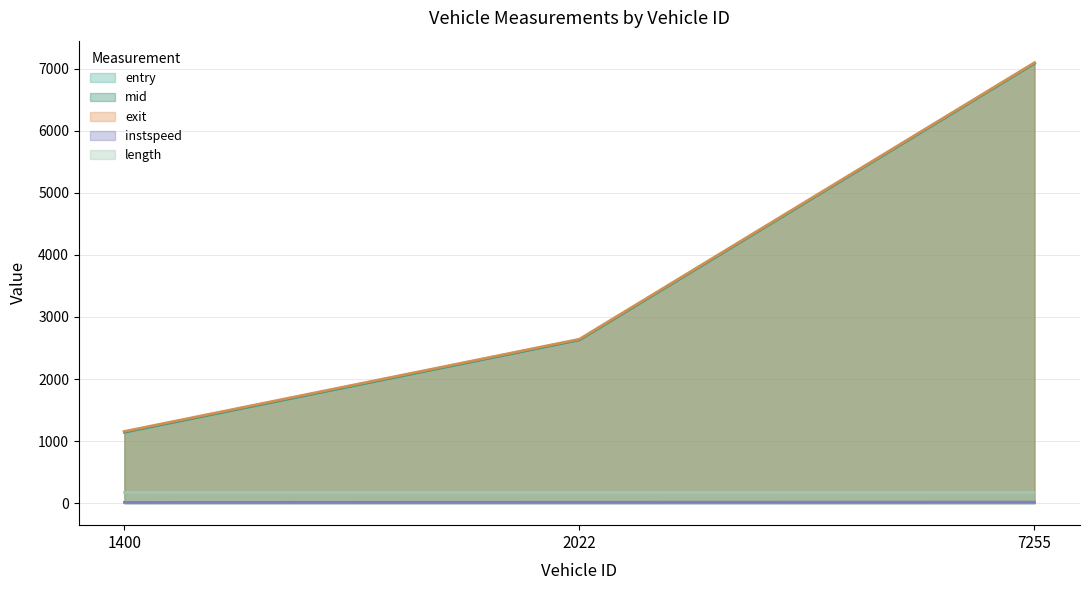

The value of exit at 2022 is 2641.7. True or false?

True